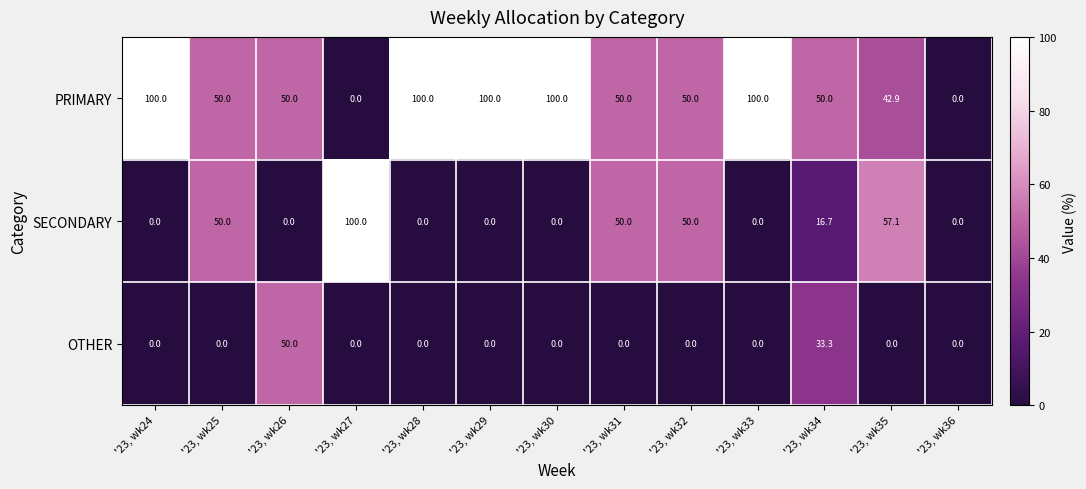

What is the difference between the highest and lowest values at '23, wk27?

100.0